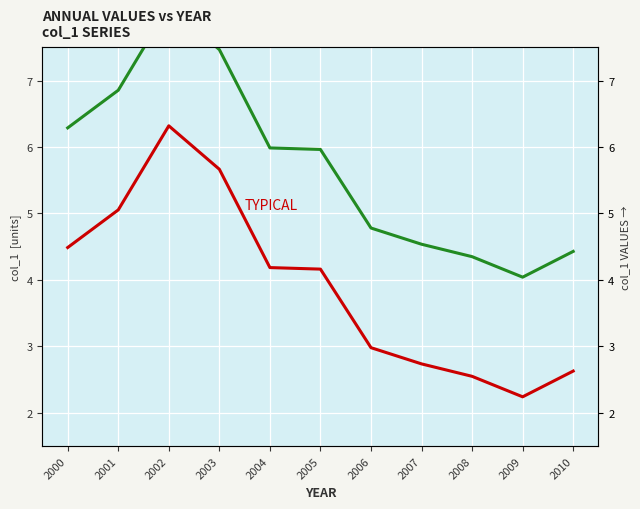

Is it true that col_1 equals 1.0 at 2005?

False